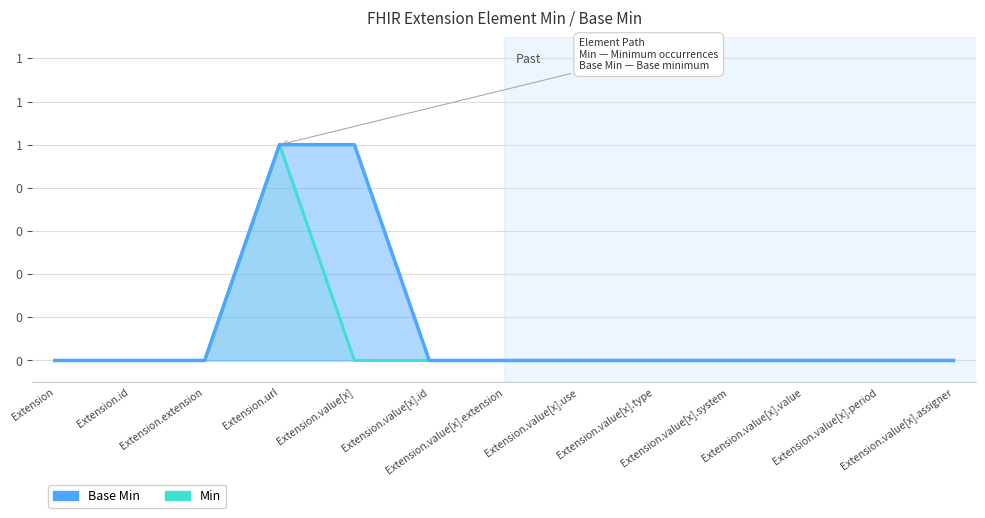

At which category does the chart reach its peak across all series?

Extension.url